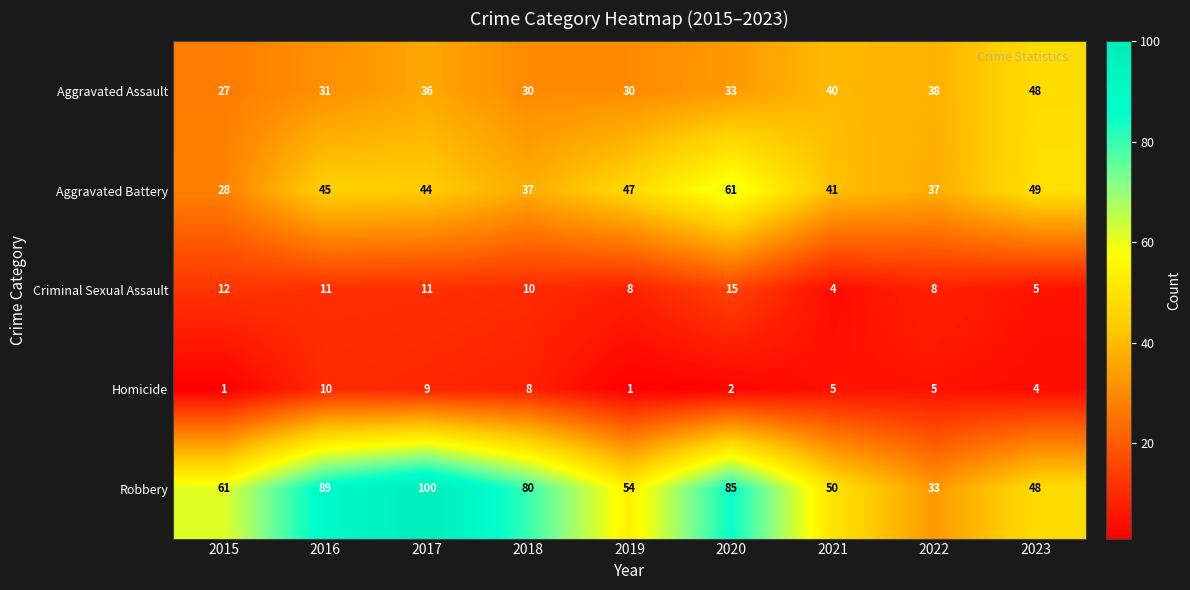

The Criminal Sexual Assault series shows 16 at 2017. True or false?

False